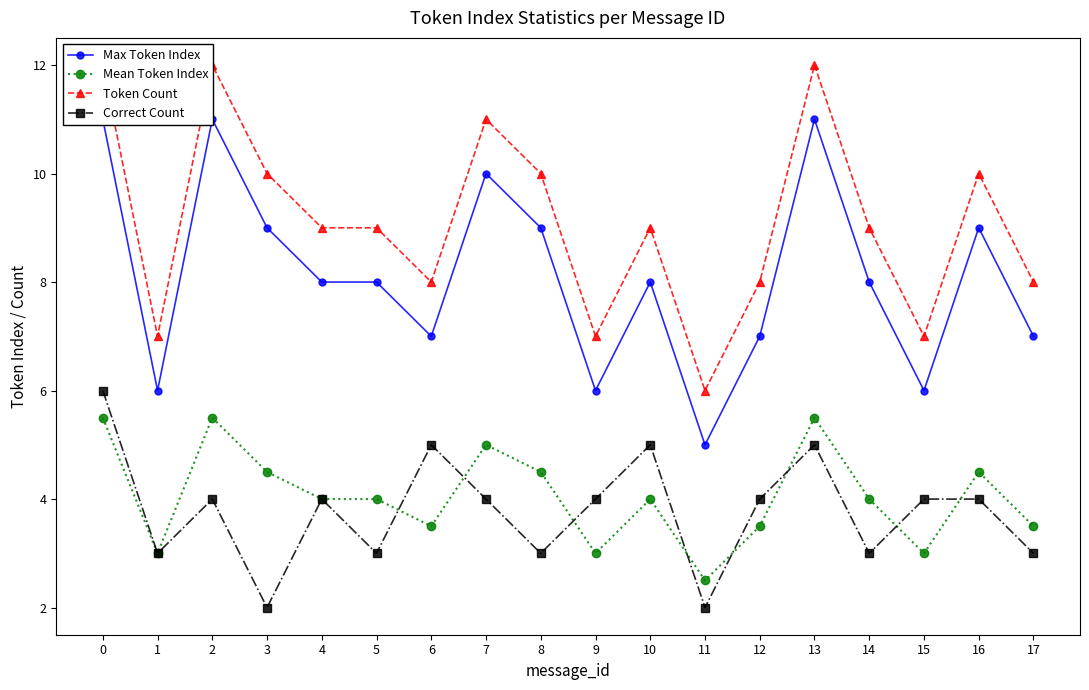

Rank the categories by Correct Count value from highest to lowest.

0, 6, 10, 13, 2, 4, 7, 9, 12, 15, 16, 1, 5, 8, 14, 17, 3, 11